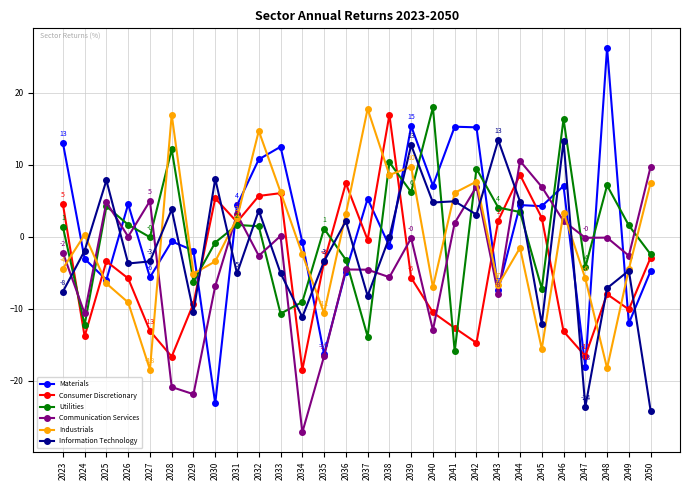

Is the value of Information Technology at 2047 greater than the value of Industrials at 2047?

No